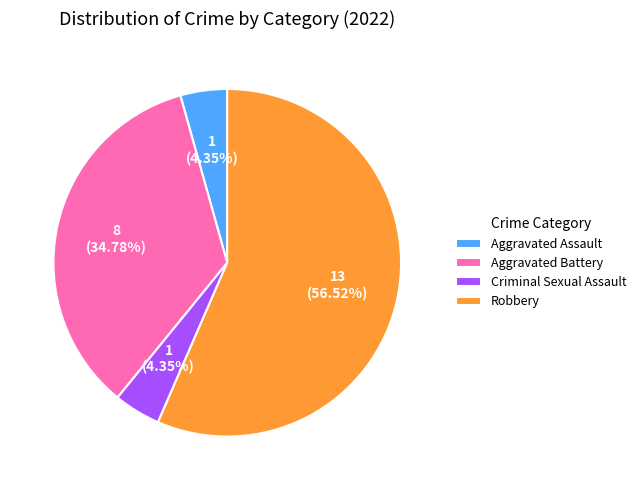

What is the ratio of the value at Aggravated Assault to the value at Aggravated Battery?

0.1